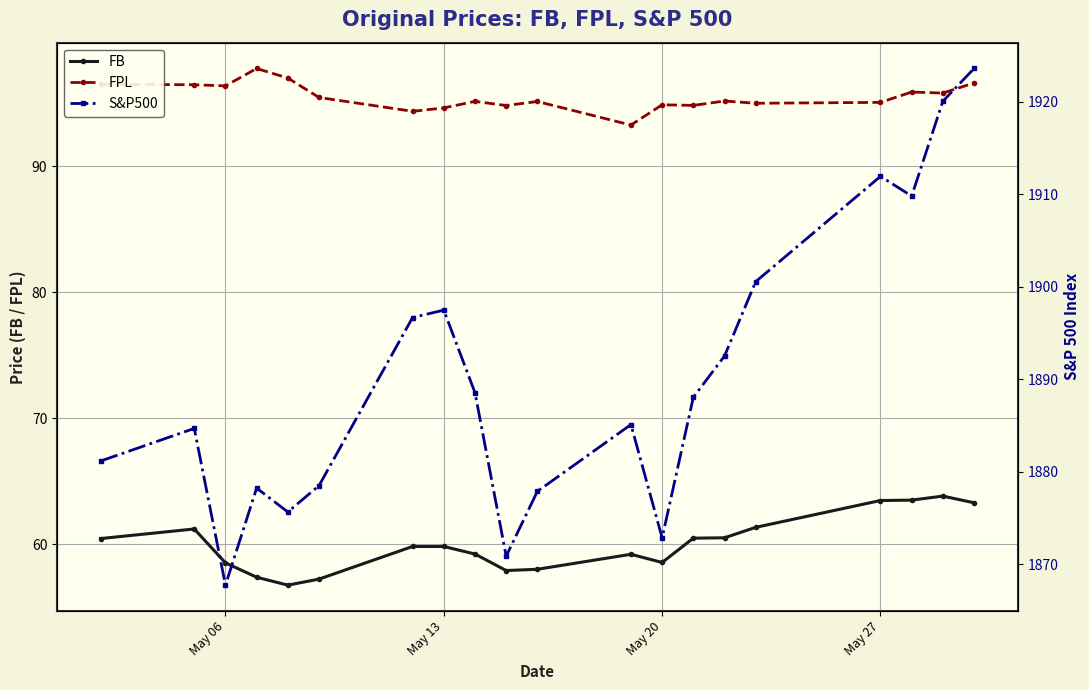

What is the minimum value for FB?

56.8